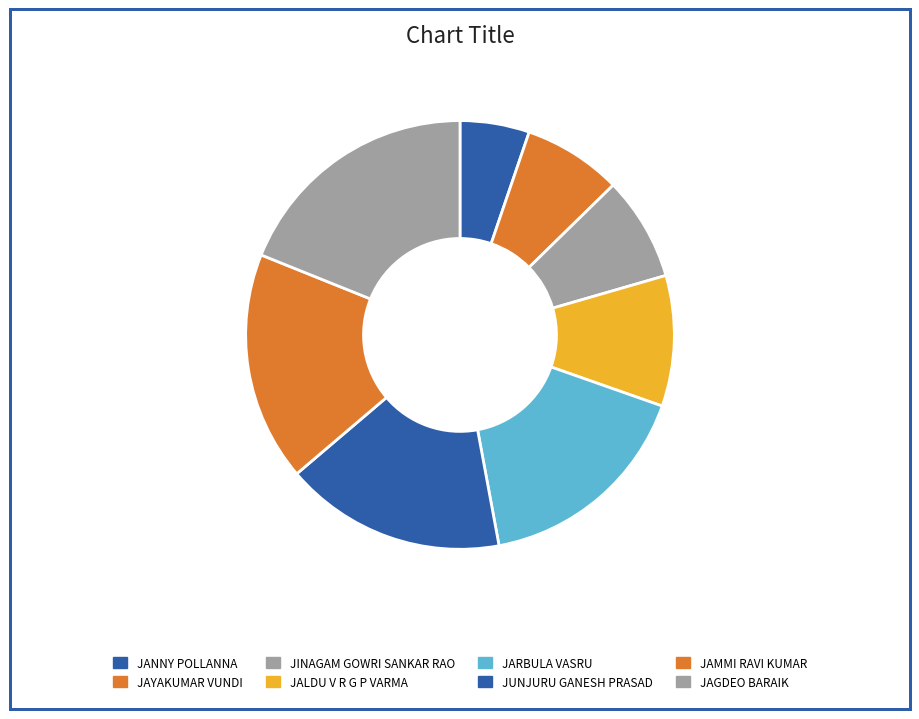

How many slices are in this pie chart?

8